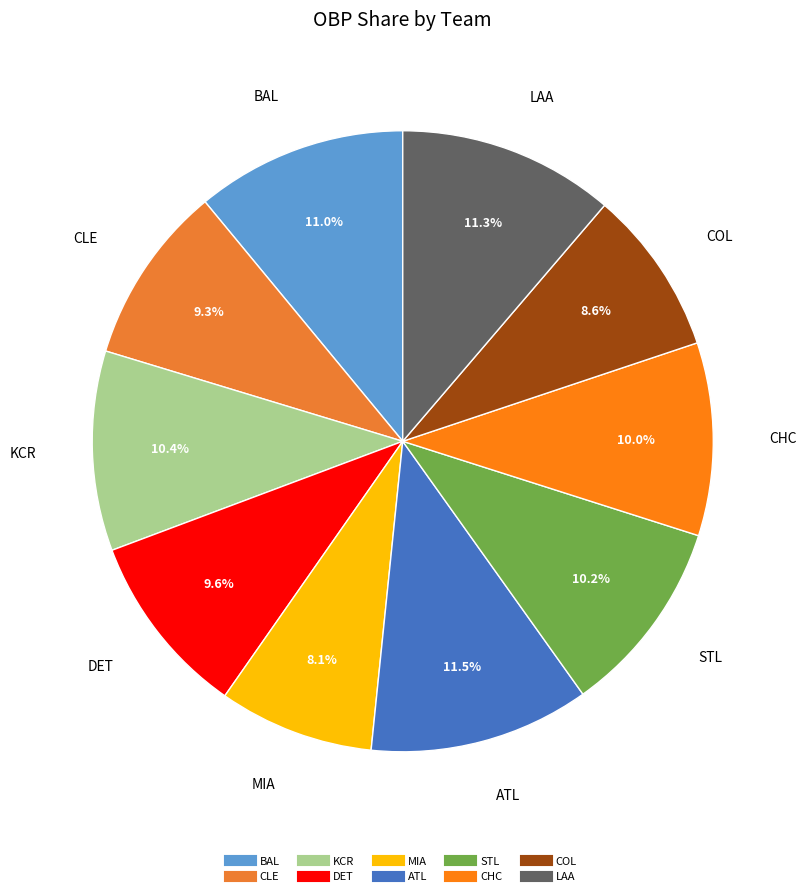

Which slice is the smallest?

MIA